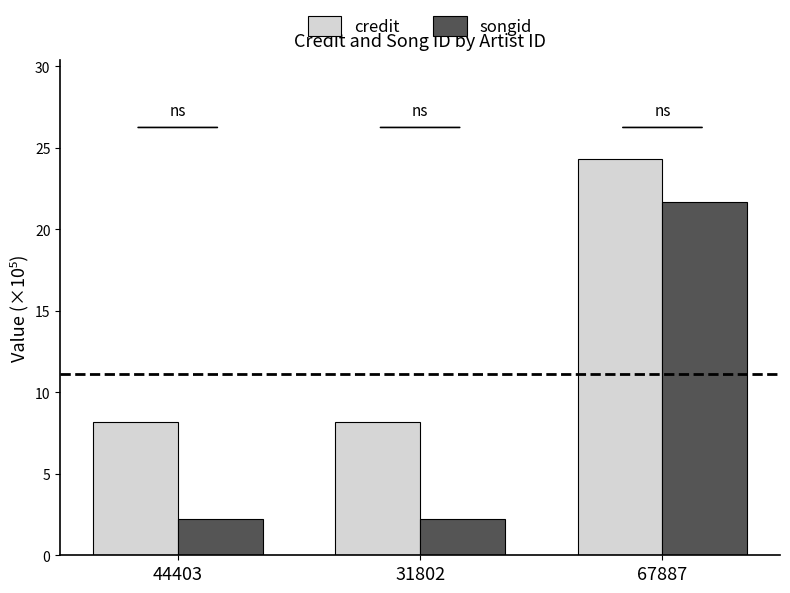

How many bars are there in each group?

2